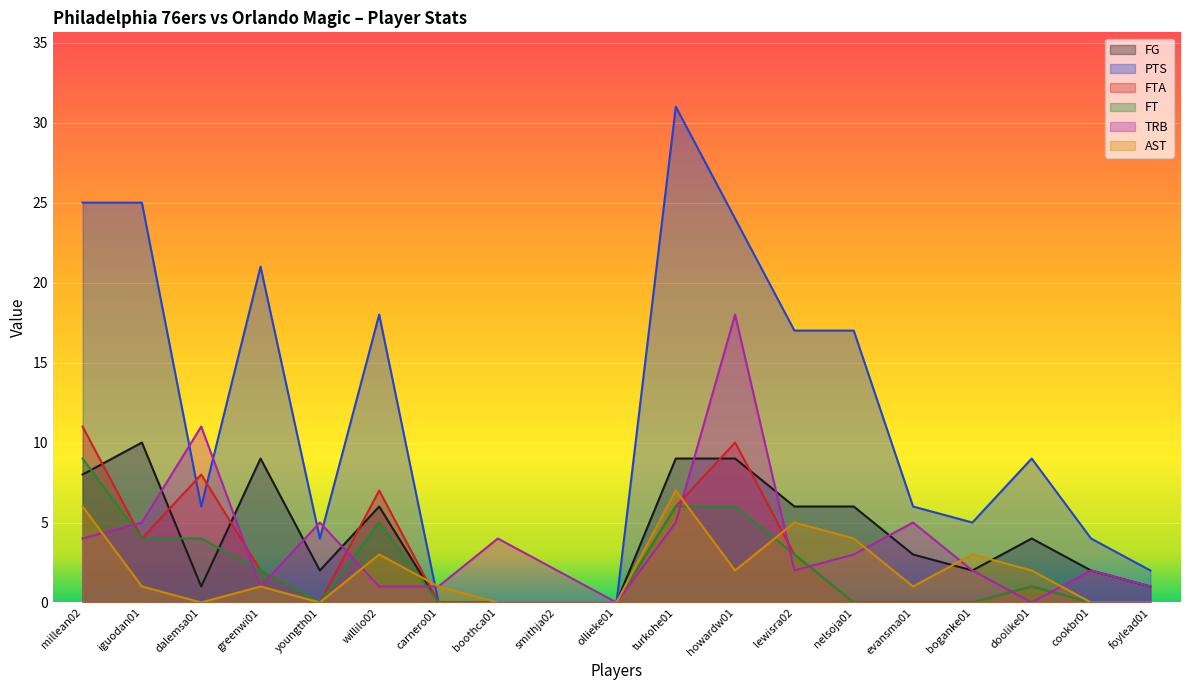

Reading left to right, list all the values displayed in this chart.

FG: 8	10	1	9	2	6	0	0	0	0	9	9	6	6	3	2	4	2	1
PTS: 25	25	6	21	4	18	0	0	0	0	31	24	17	17	6	5	9	4	2
FTA: 11	4	8	2	0	7	0	0	0	0	6	10	3	0	0	0	1	0	0
FT: 9	4	4	2	0	5	0	0	0	0	6	6	3	0	0	0	1	0	0
TRB: 4	5	11	1	5	1	1	4	2	0	5	18	2	3	5	2	0	2	1
AST: 6	1	0	1	0	3	1	0	0	0	7	2	5	4	1	3	2	0	0